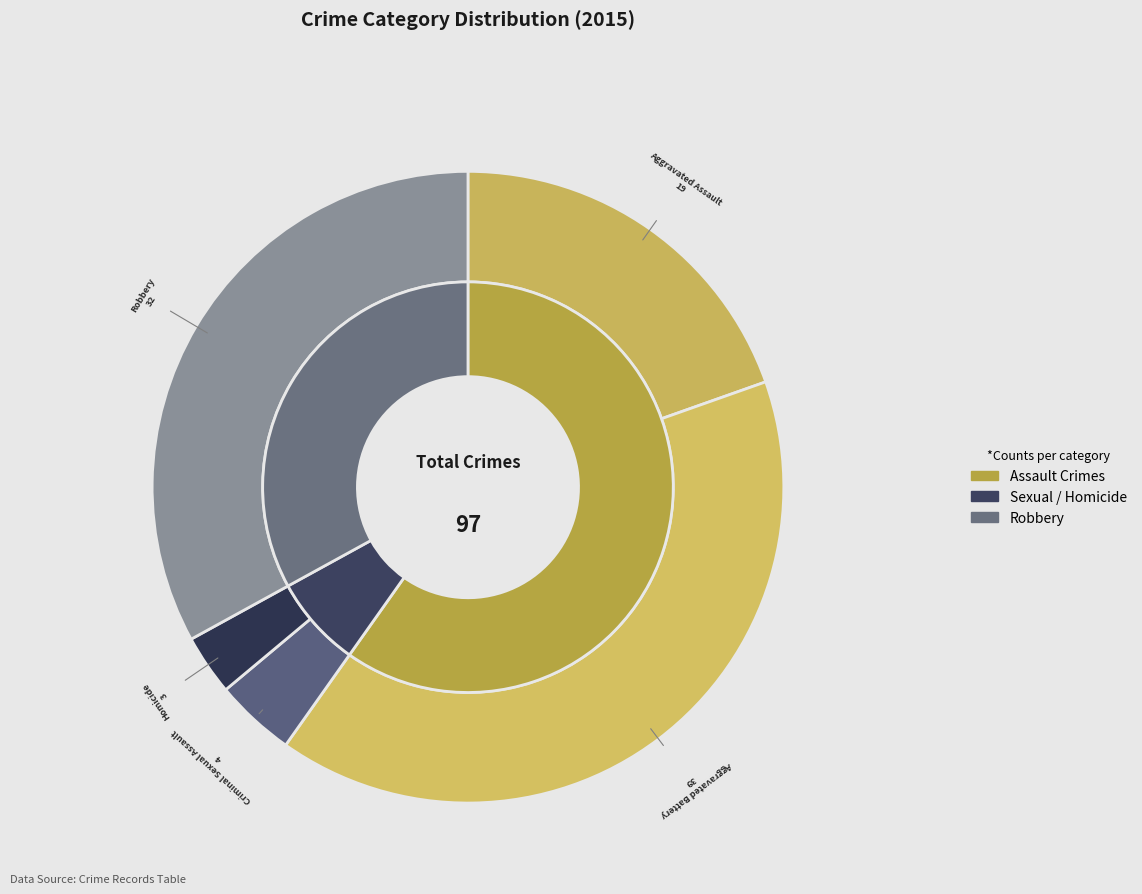

To the nearest percent, what portion does Homicide represent?

3%